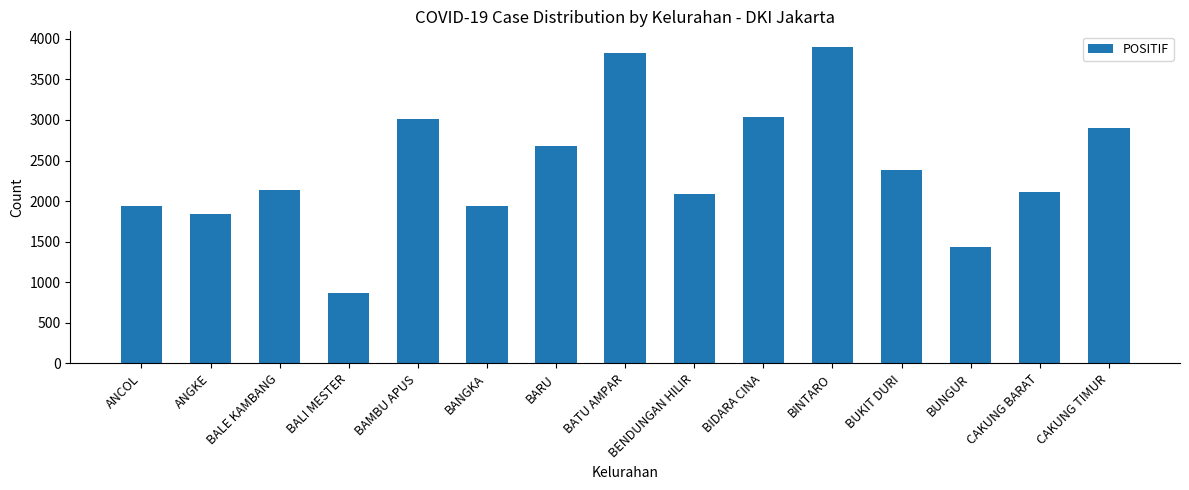

What is the value of the 1st bar from the left?

1946